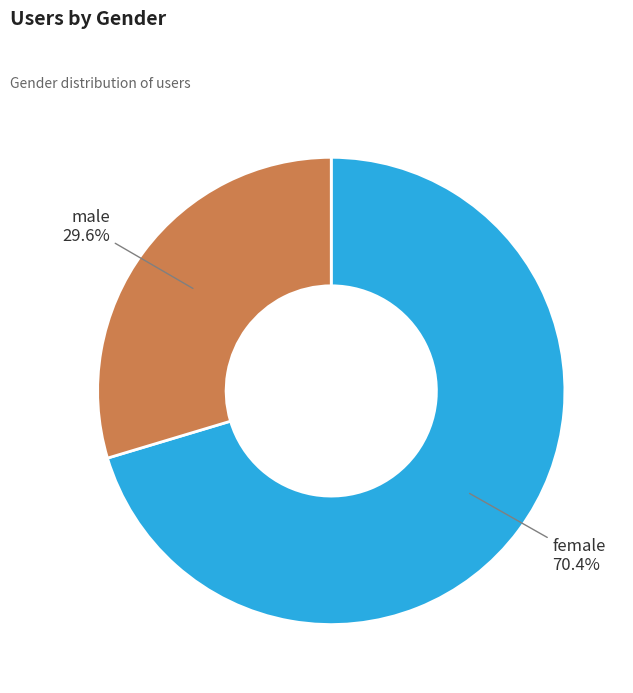

What percentage is the female slice, to the nearest percent?

70%